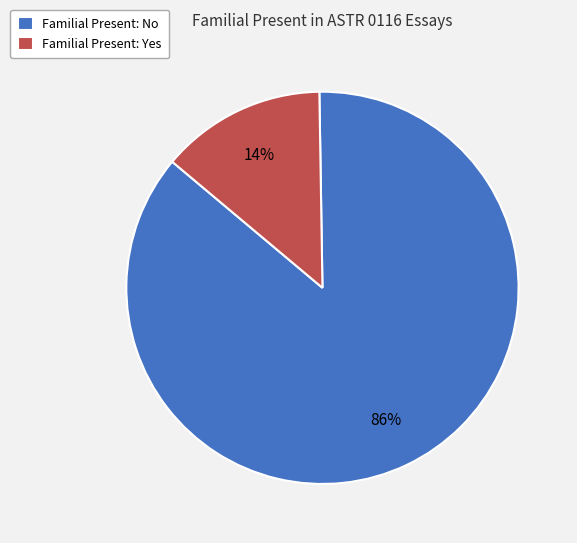

To the nearest percent, what is the combined percentage of Familial Present: Yes and Familial Present: No?

100%